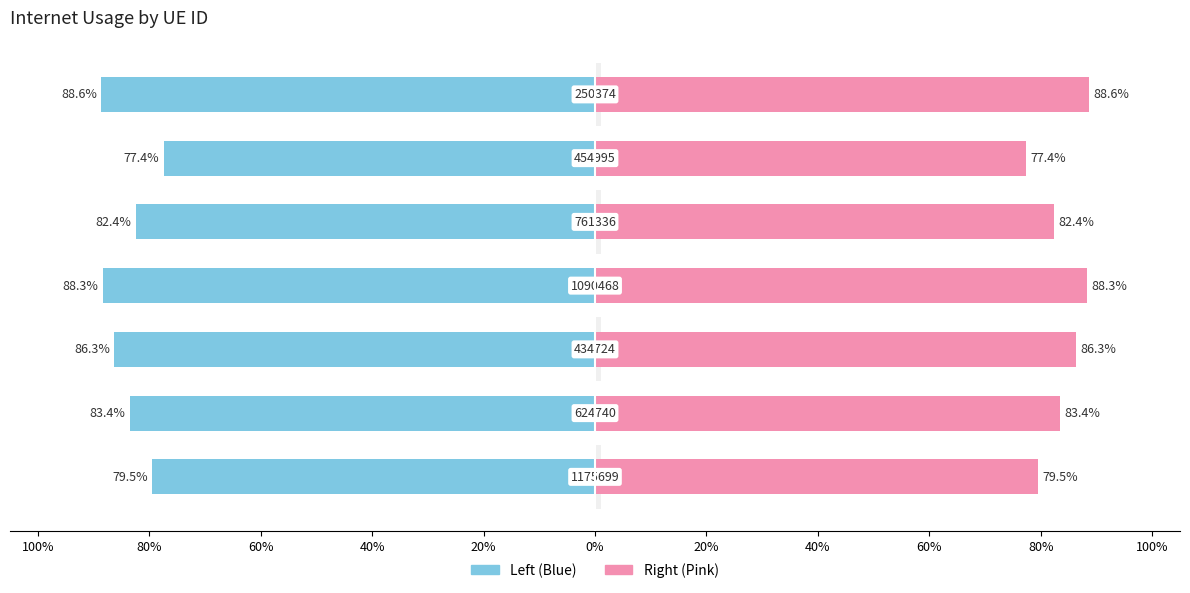

Between 100% and 20%, which is larger?

100%